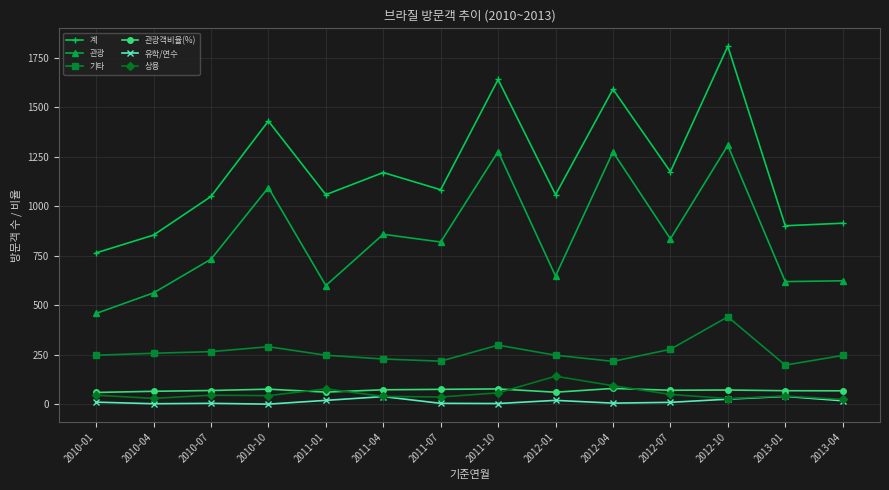

What is the sum of all 관광 values?

11717.0